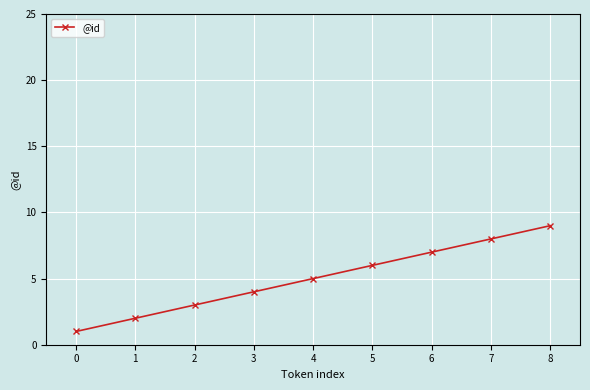

What is the value of the 9th point from the left?

9